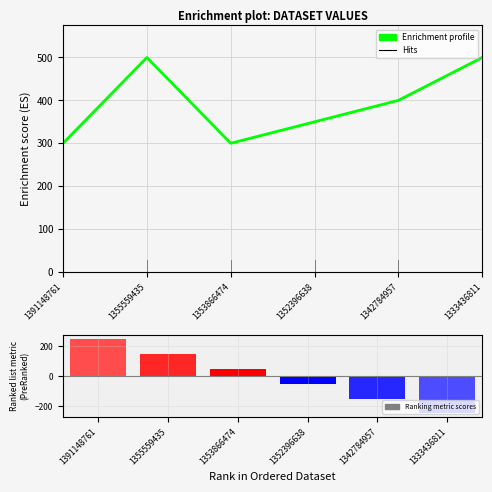

What is the minimum value shown in the chart?

300